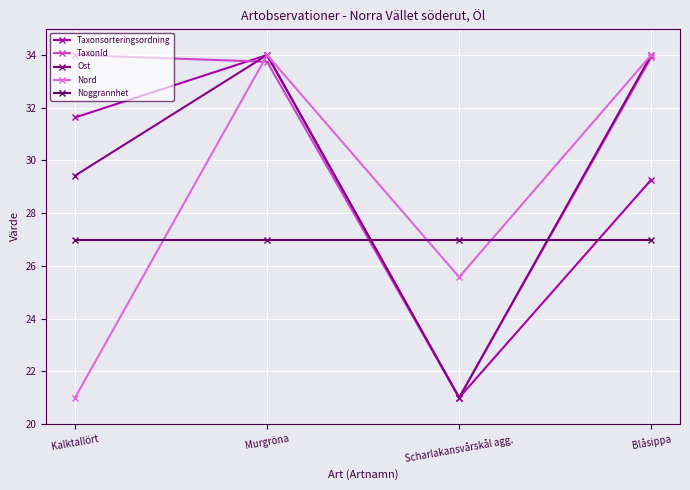

At how many categories does at least one series exceed 22?

4